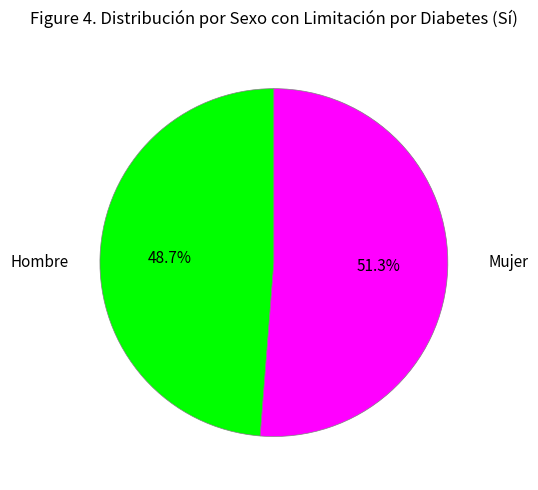

Count the number of slices in the pie.

2